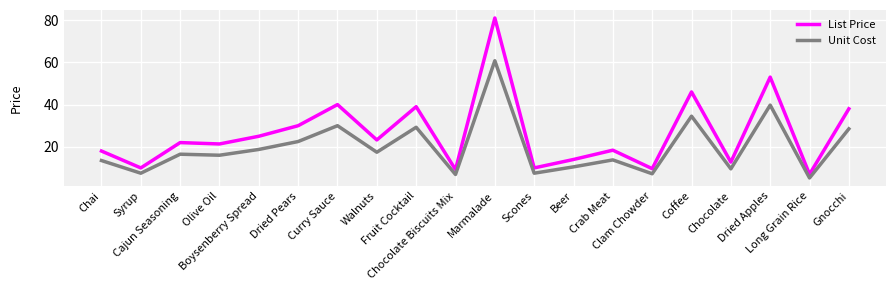

Which series has the widest spread of values?

List Price